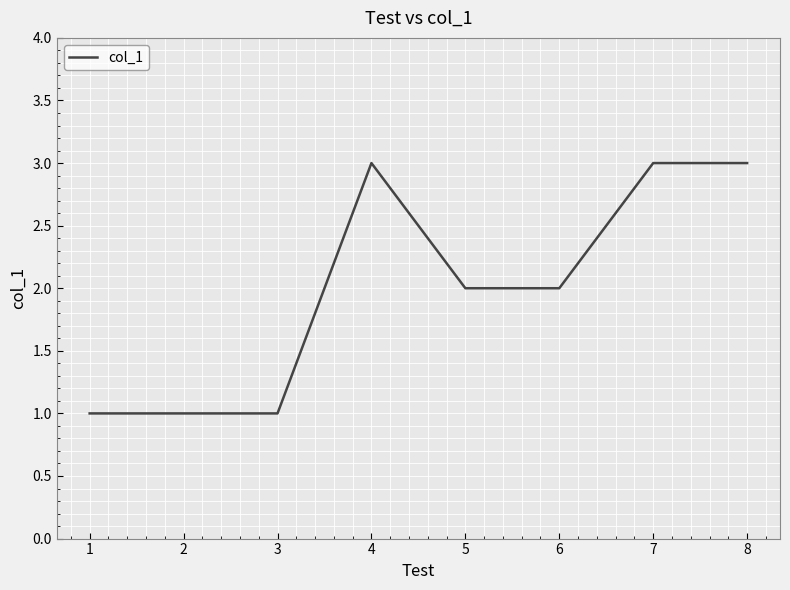

What is the maximum value shown in the chart?

3